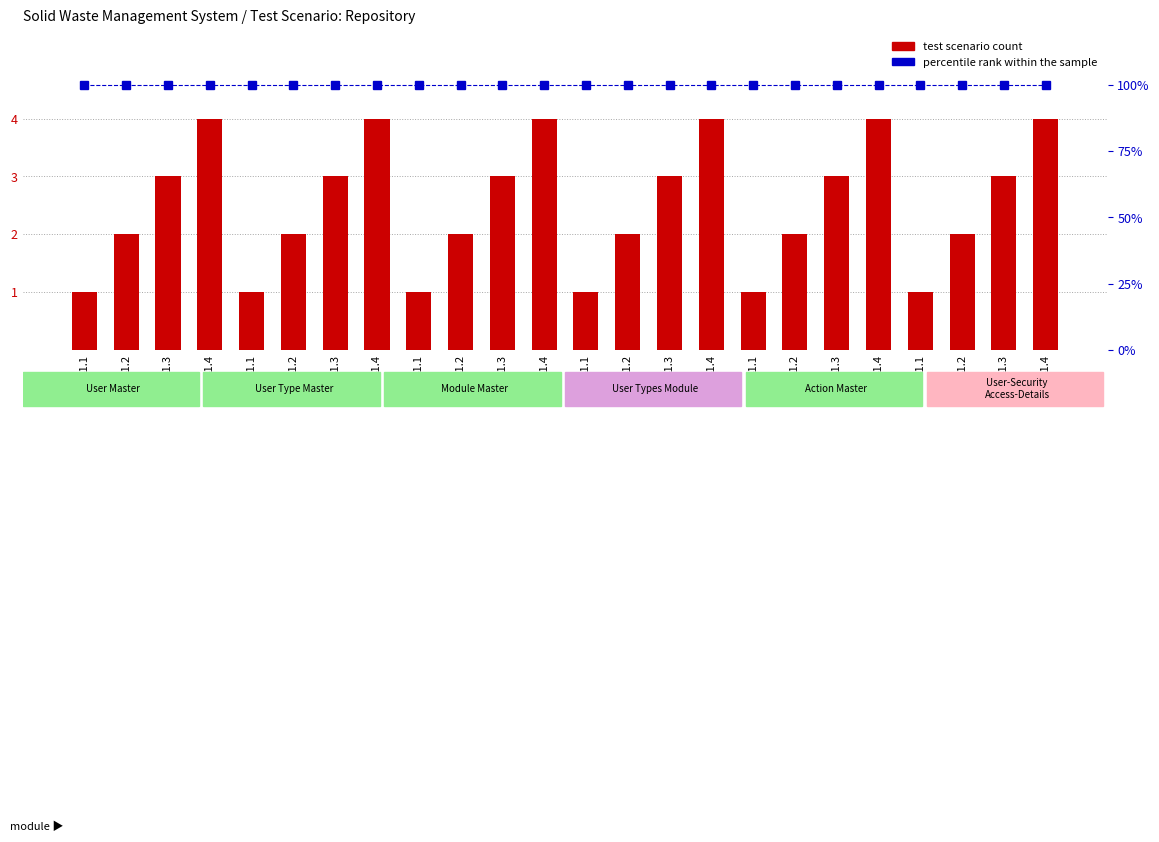

Rank the series at S1.4 from lowest to highest value.

test scenario count, percentile rank within the sample